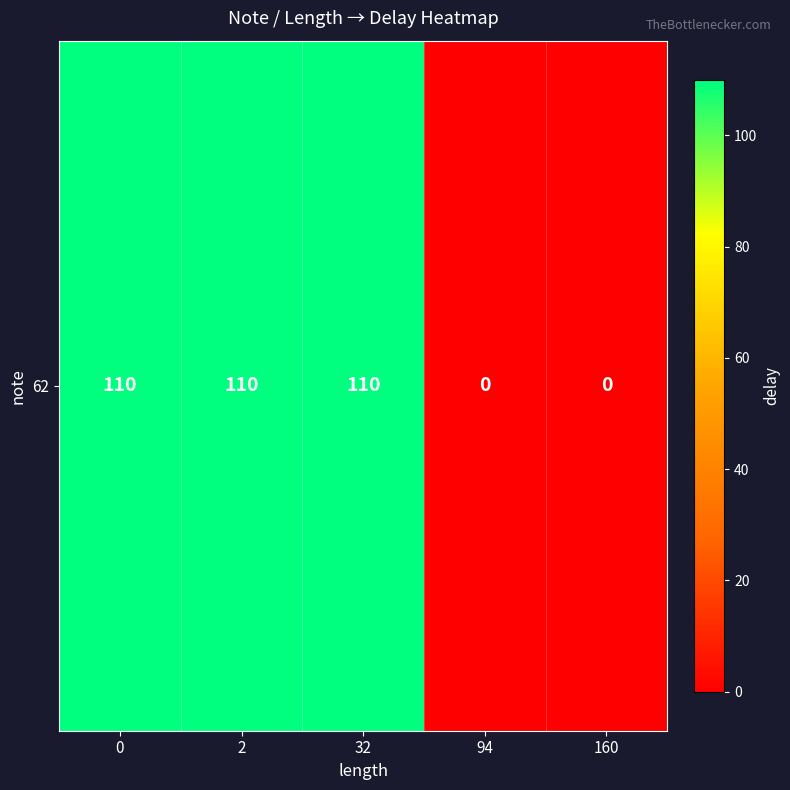

True or false: the data shows -73 at 94.

False